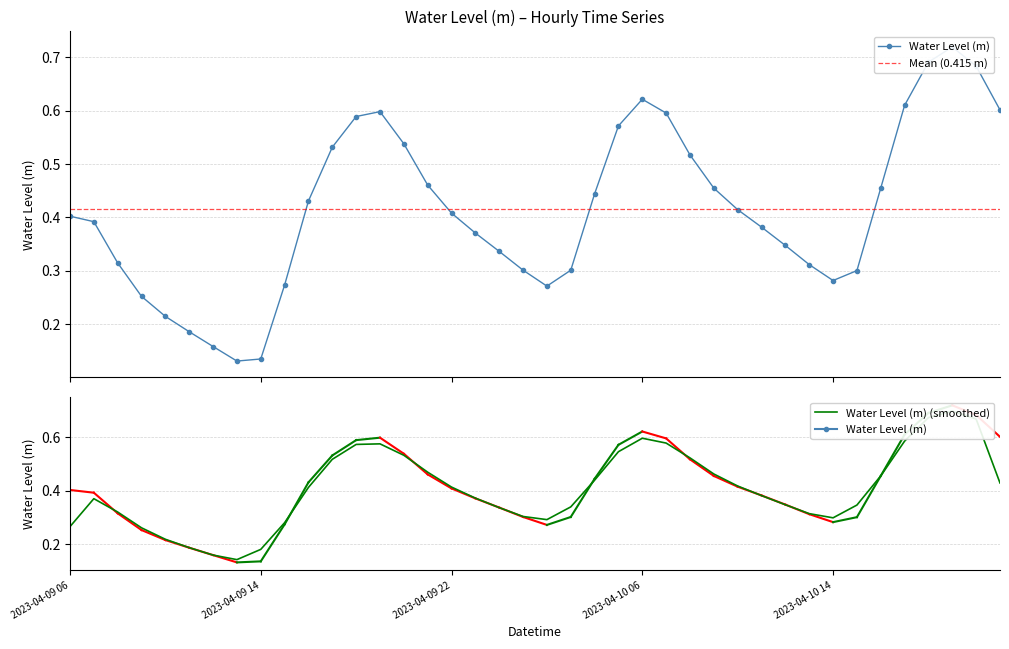

List the labels in order of value, largest first.

2023-04-10 19:00, 2023-04-10 18:00, 2023-04-10 20:00, 2023-04-10 06:00, 2023-04-10 17:00, 2023-04-10 21:00, 2023-04-09 19:00, 2023-04-10 07:00, 2023-04-09 18:00, 2023-04-10 05:00, 2023-04-09 20:00, 2023-04-09 17:00, 2023-04-10 08:00, 2023-04-09 21:00, 2023-04-10 16:00, 2023-04-10 09:00, 2023-04-10 04:00, 2023-04-09 16:00, 2023-04-10 10:00, 2023-04-09 22:00, 2023-04-09 06:00, 2023-04-09 07:00, 2023-04-10 11:00, 2023-04-09 23:00, 2023-04-10 12:00, 2023-04-10 00:00, 2023-04-09 08:00, 2023-04-10 13:00, 2023-04-10 01:00, 2023-04-10 03:00, 2023-04-10 15:00, 2023-04-10 14:00, 2023-04-09 15:00, 2023-04-10 02:00, 2023-04-09 09:00, 2023-04-09 10:00, 2023-04-09 11:00, 2023-04-09 12:00, 2023-04-09 14:00, 2023-04-09 13:00